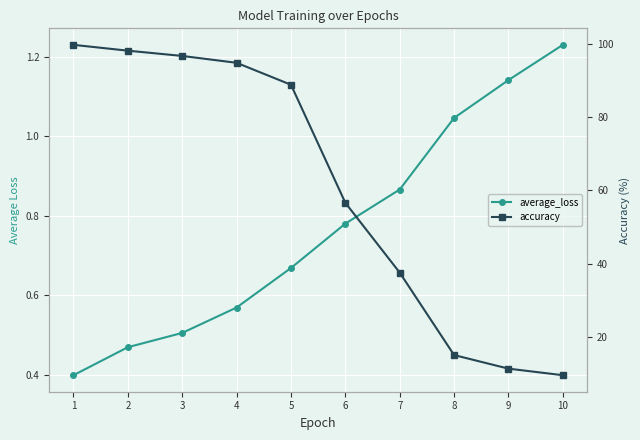

How many lines are shown in the chart?

2